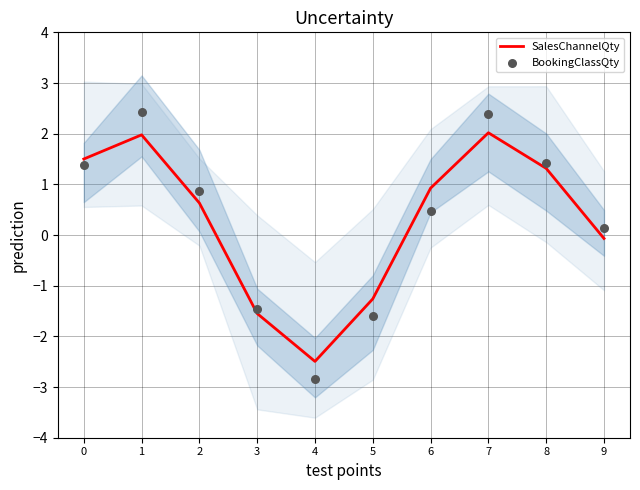

Which series reaches the minimum Y coordinate?

BookingClassQty